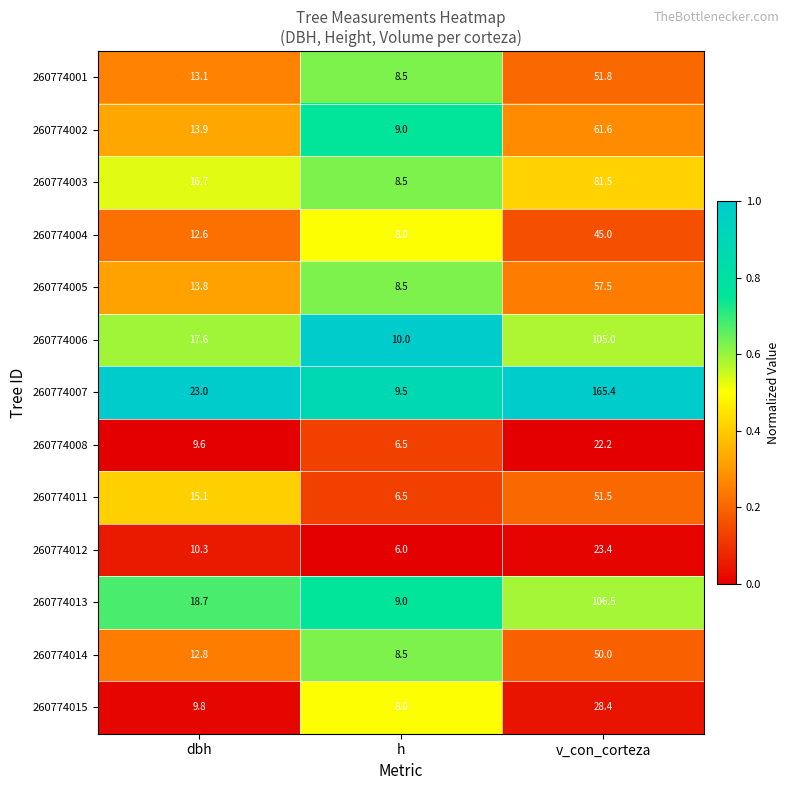

What is the difference between the second highest and minimum values in the 260774005 series?

5.3